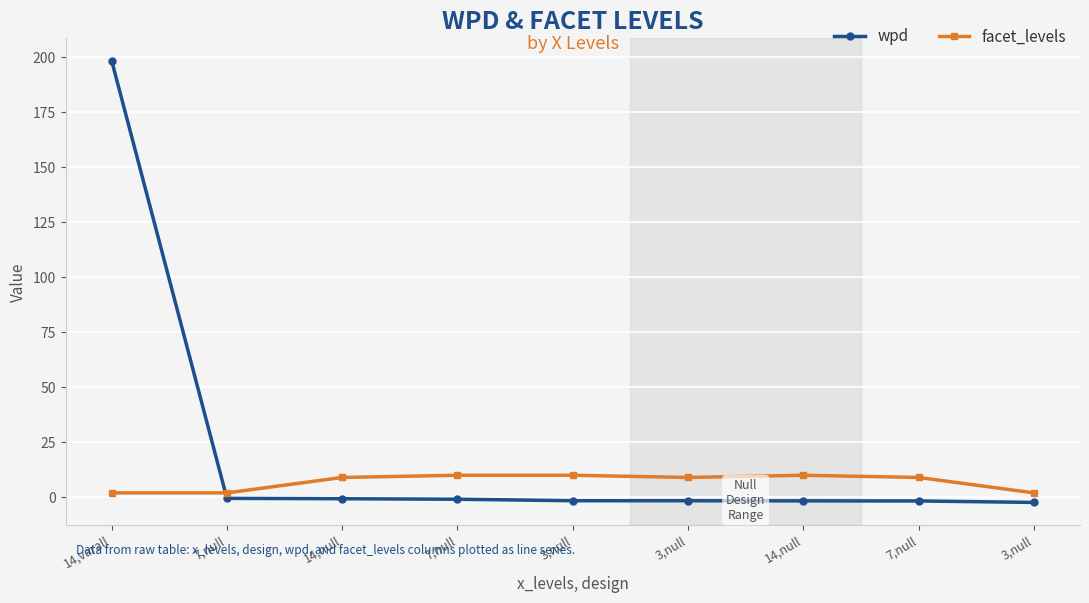

What are all the series names shown in the legend?

wpd, facet_levels